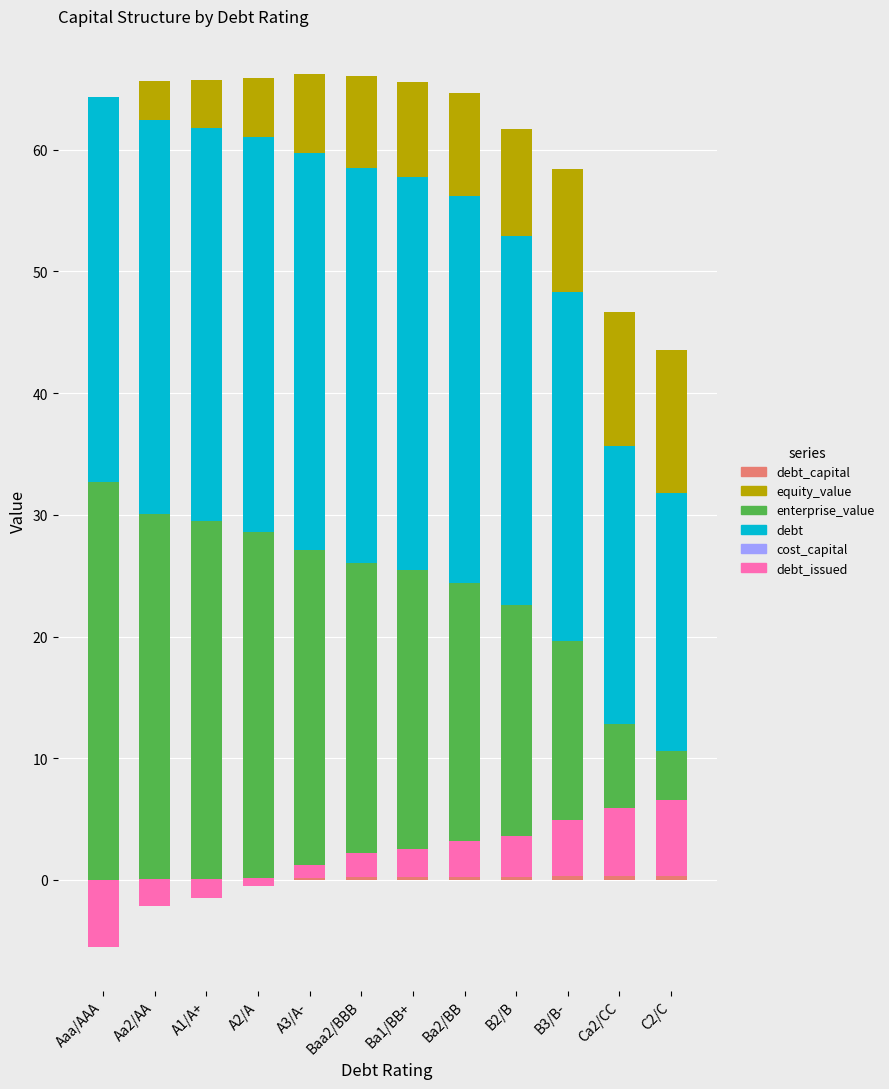

How many bars are there in each group?

5